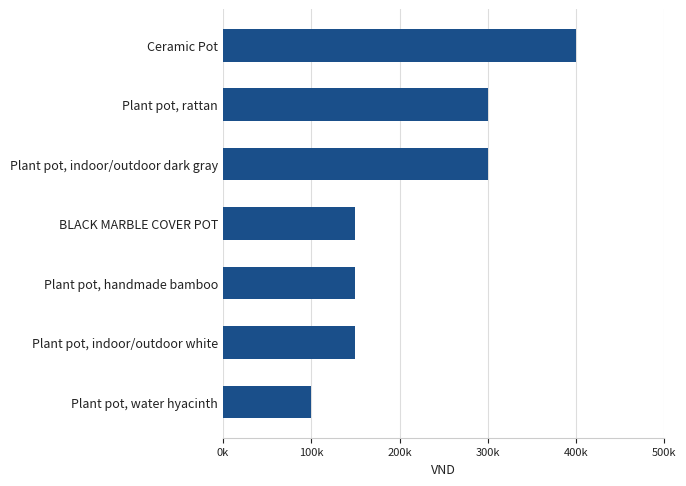

What is the difference between the second highest and second lowest values?

150000